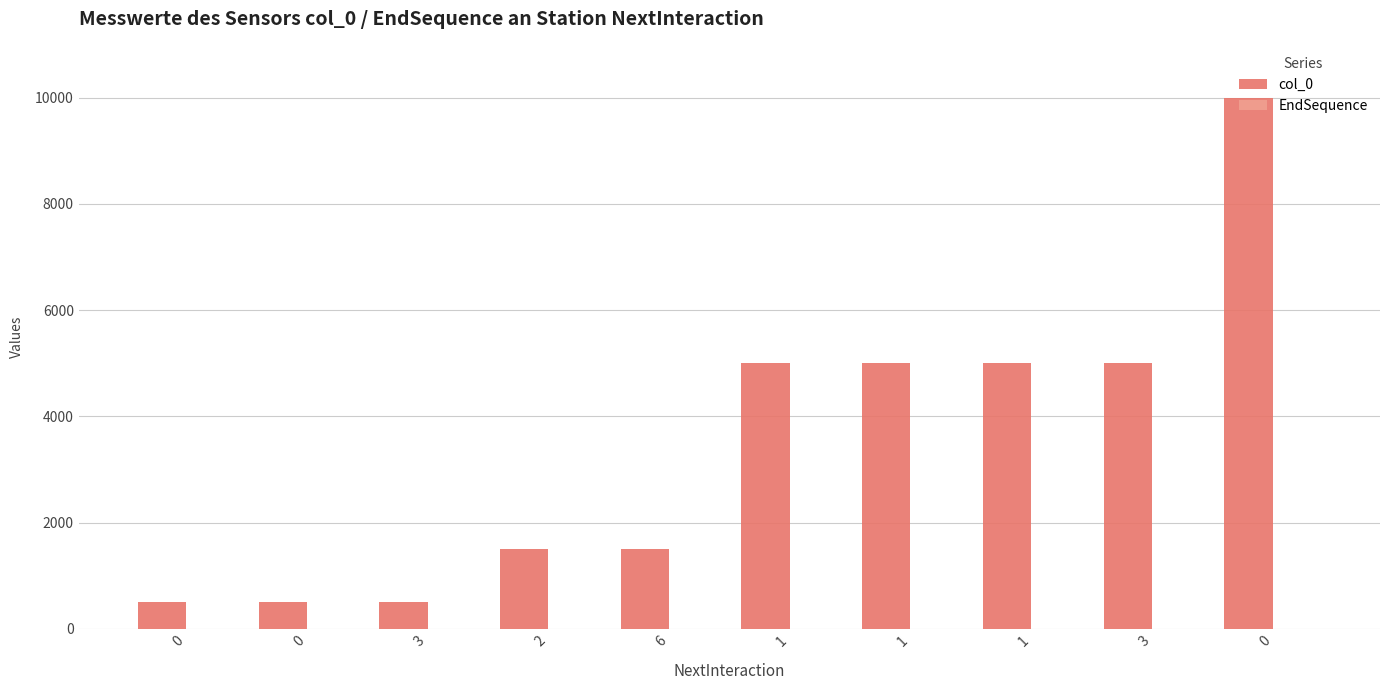

Count the number of categories in the chart.

10